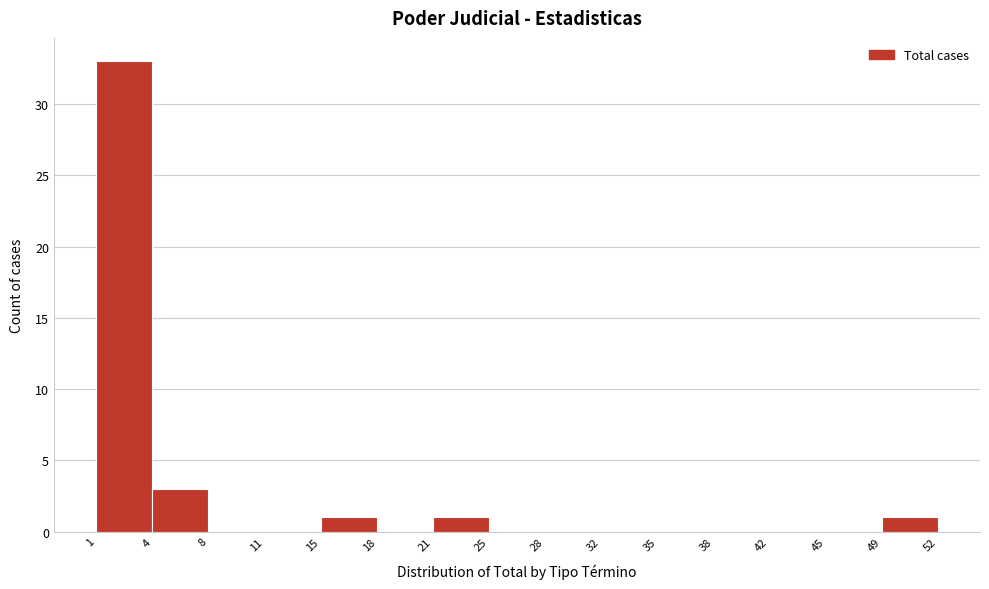

Reading left to right, list every bar in this chart as the range it spans on the x-axis followed by its height. The values are not printed on the chart, so give them approximately, as read against the axis.

1 to 4: 33
4 to 8: 3
8 to 11: 0
11 to 15: 0
15 to 18: 1
18 to 21: 0
21 to 25: 1
25 to 28: 0
28 to 32: 0
32 to 35: 0
35 to 38: 0
38 to 42: 0
42 to 45: 0
45 to 49: 0
49 to 52: 1